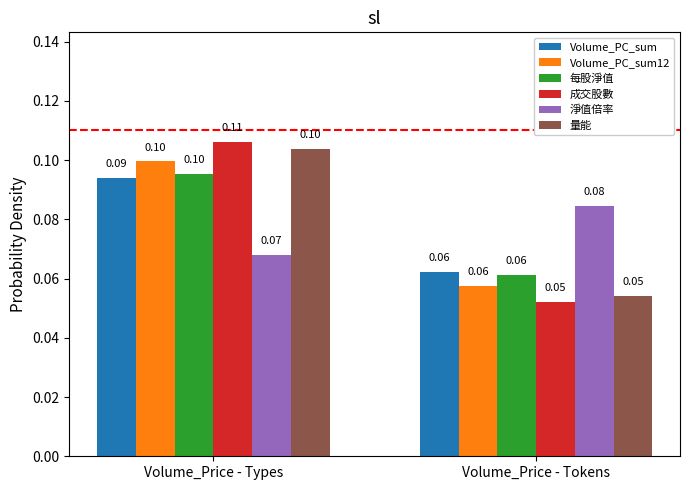

Is the value of 成交股數 at Volume_Price - Types greater than the value of 淨值倍率 at Volume_Price - Types?

Yes